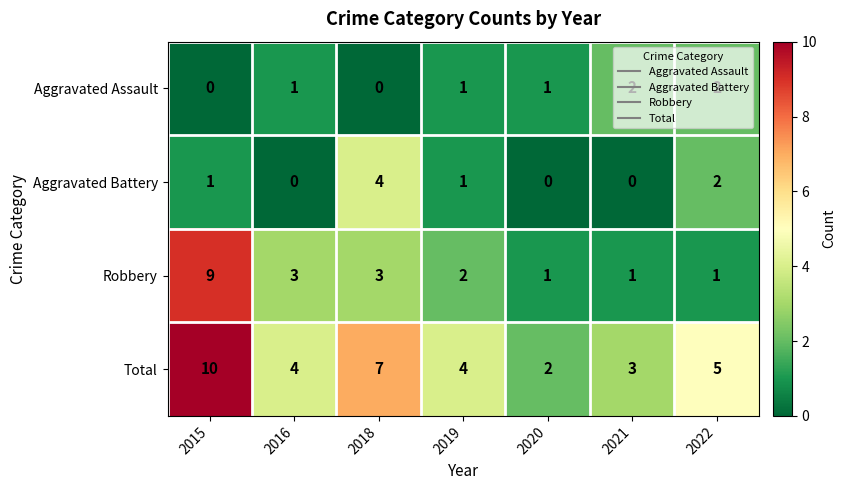

The value of Robbery at 2015 is 9. True or false?

True